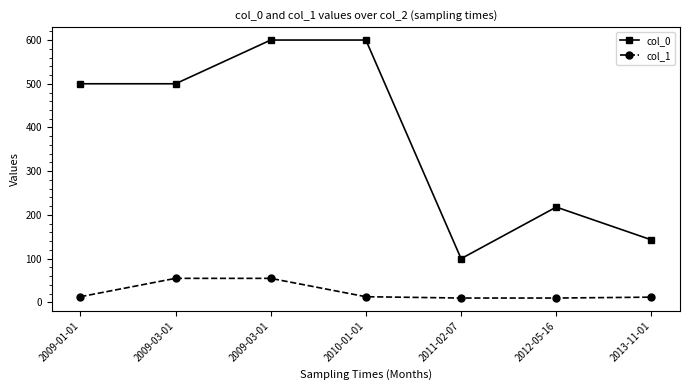

Count the number of data series in this chart.

2